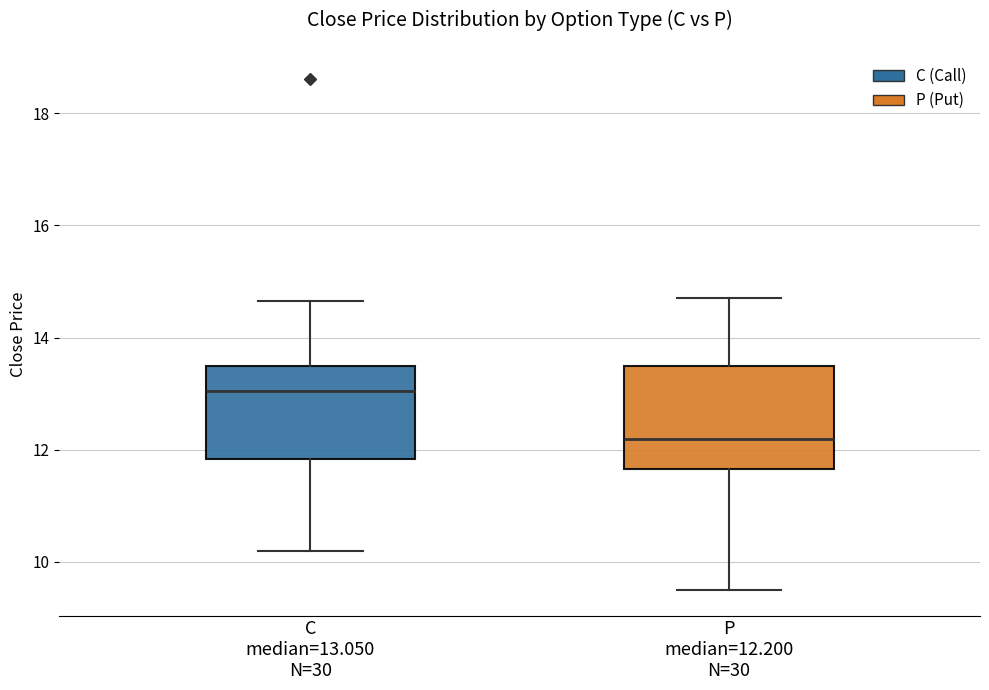

Where does the upper whisker of the box for P median=12.200 N=30 end on the y-axis? The values are not printed on the chart, so give them approximately, as read against the axis.

14.8